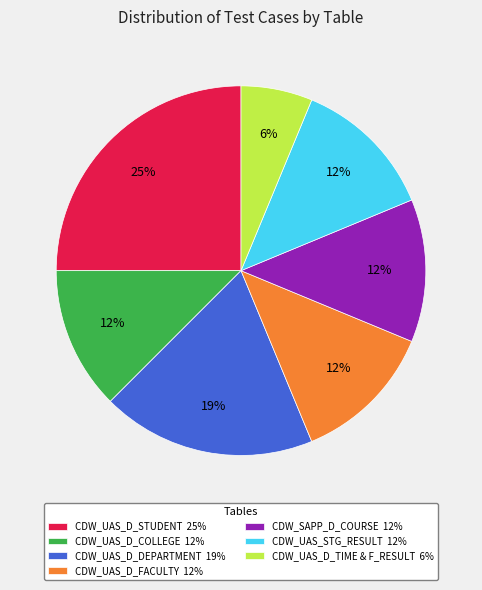

Is there a majority slice in this chart?

No